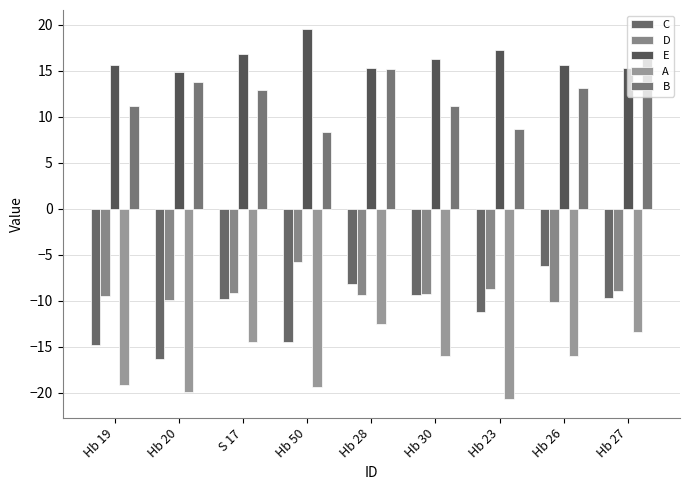

The B series shows 9.9 at Hb 28. True or false?

False